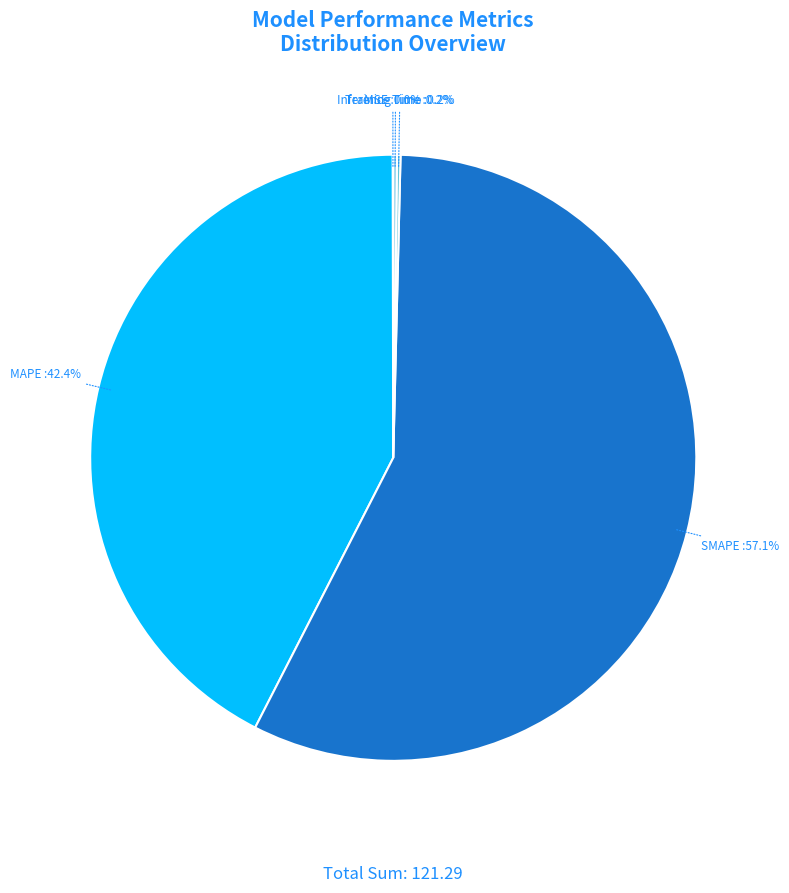

Do SMAPE and MAPE together represent more than half of the pie?

Yes